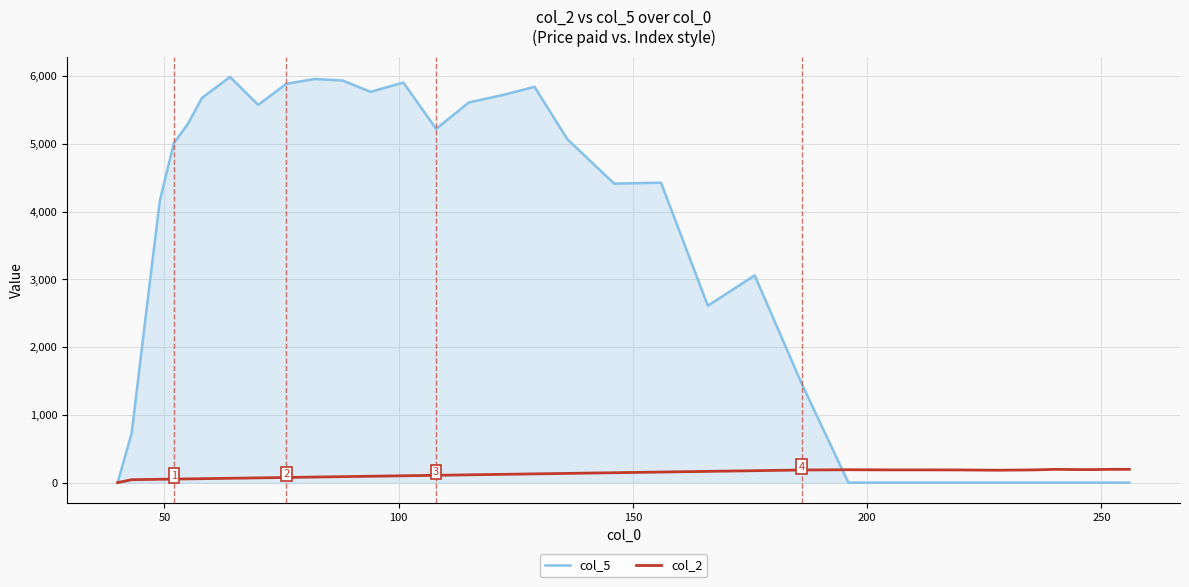

What is the highest value of the col_2 series?

196.0